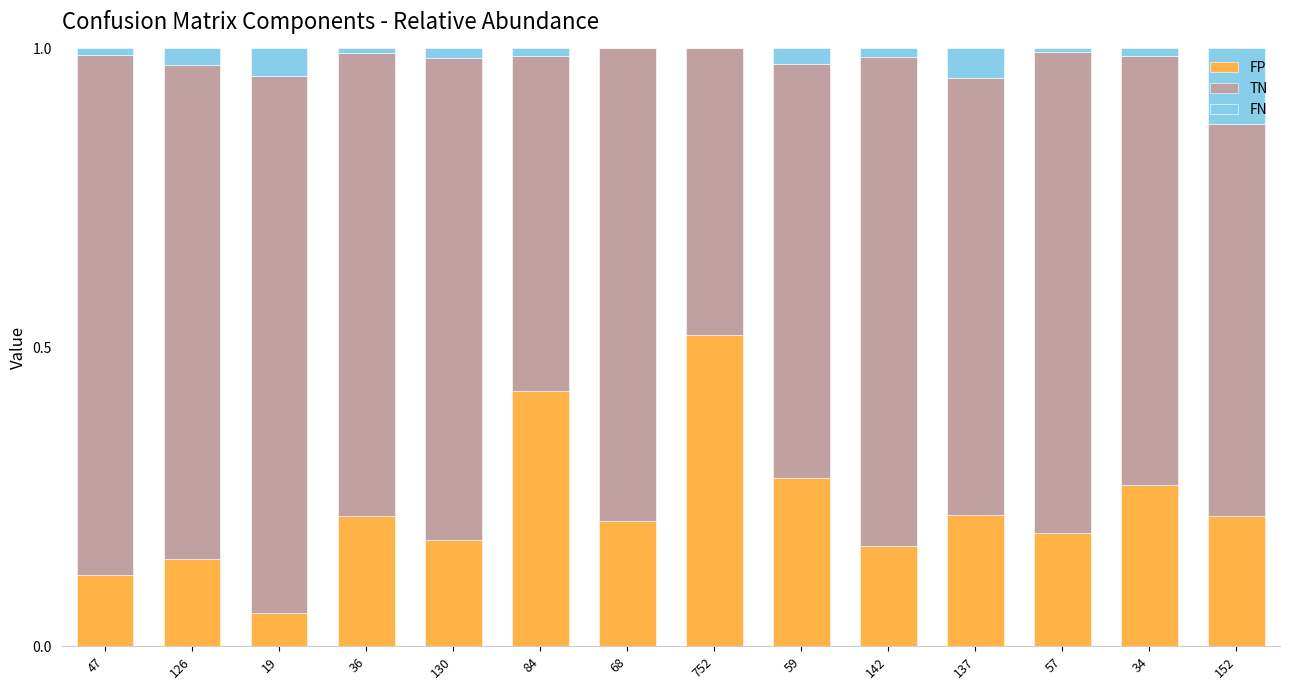

What is the total value across all series at 126?

1.0